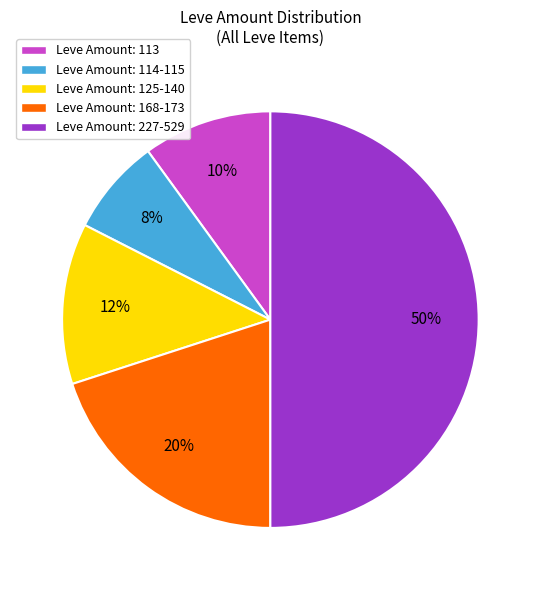

To the nearest percent, what is the difference between the largest and smallest slice percentages?

42%